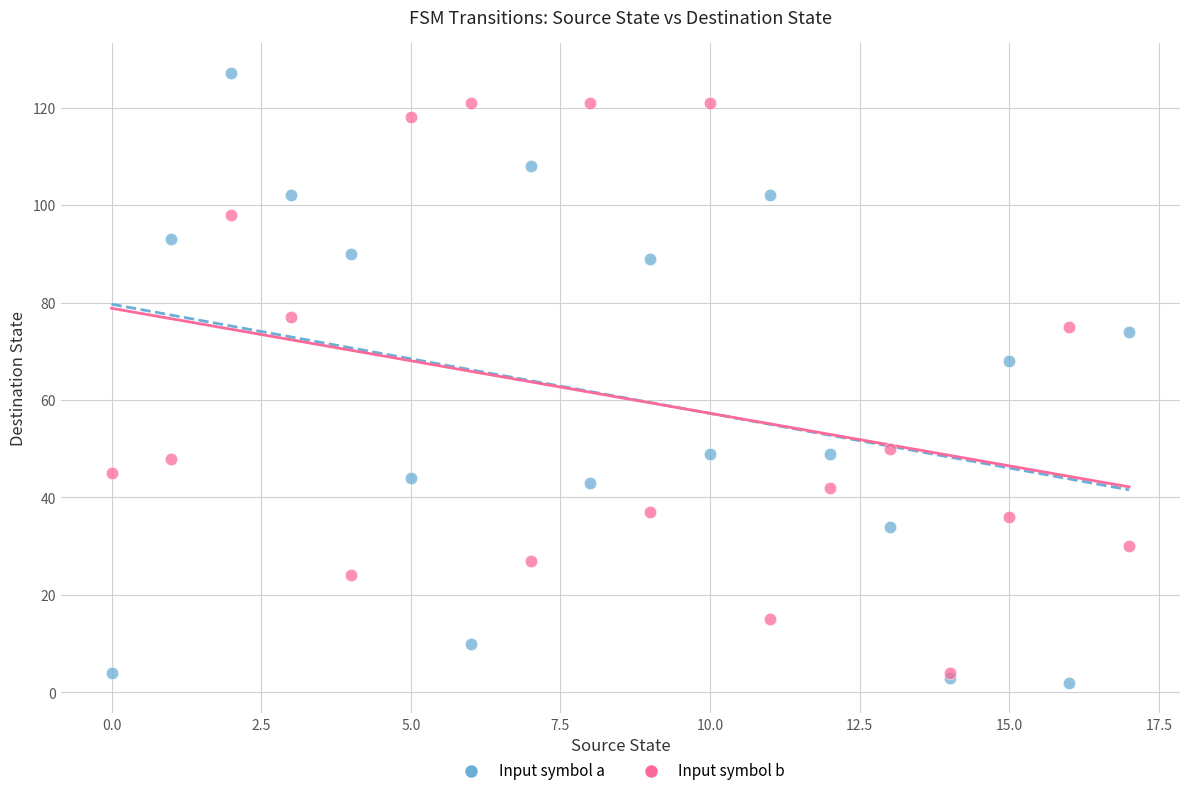

Which series contains the highest Y value?

Input symbol a